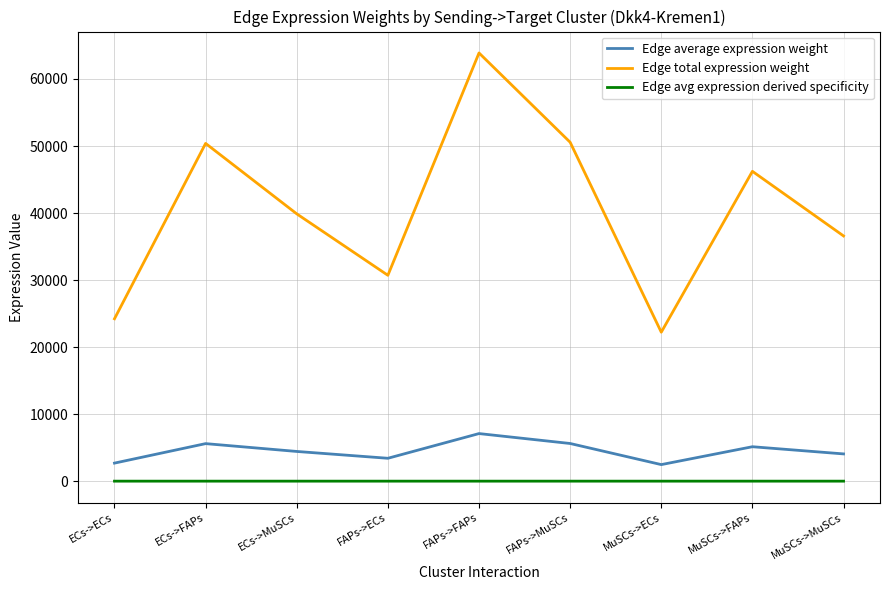

Rank the series at MuSCs->FAPs from highest to lowest value.

Edge total expression weight, Edge average expression weight, Edge avg expression derived specificity